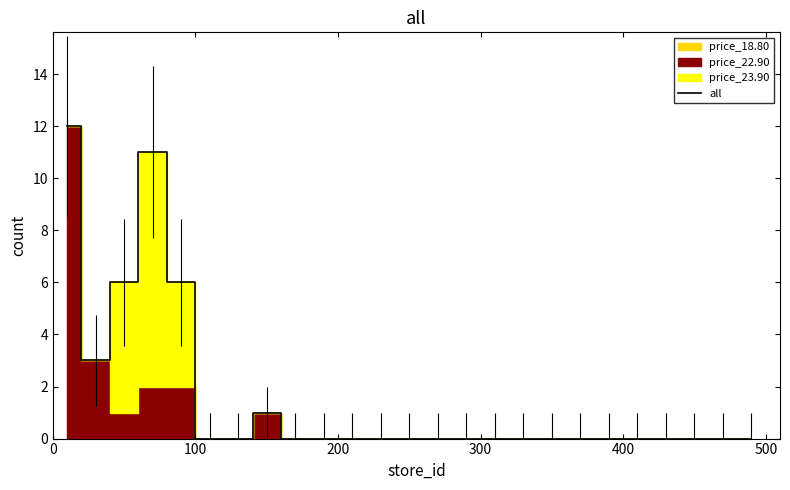

What is the maximum value for all?

12